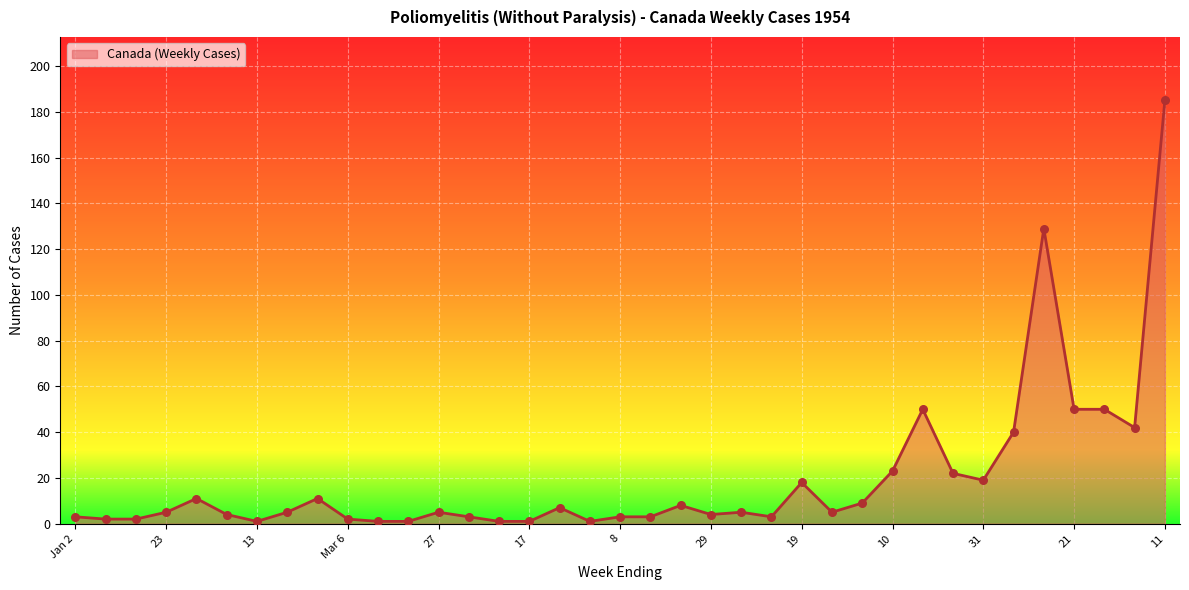

What is the greatest value displayed?

185